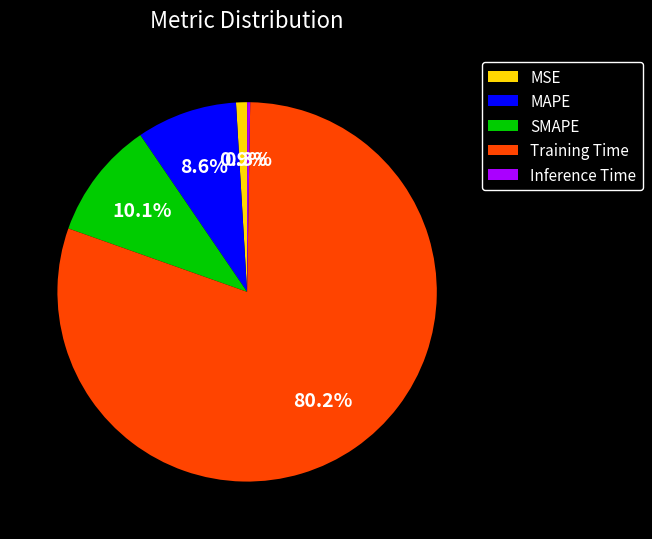

Which category has the biggest portion of the pie?

Training Time